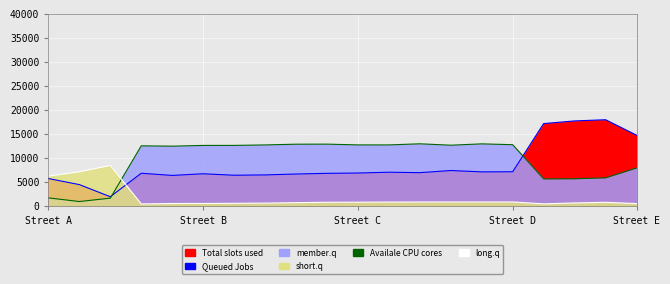

What is the maximum value shown in the chart?

18000.0